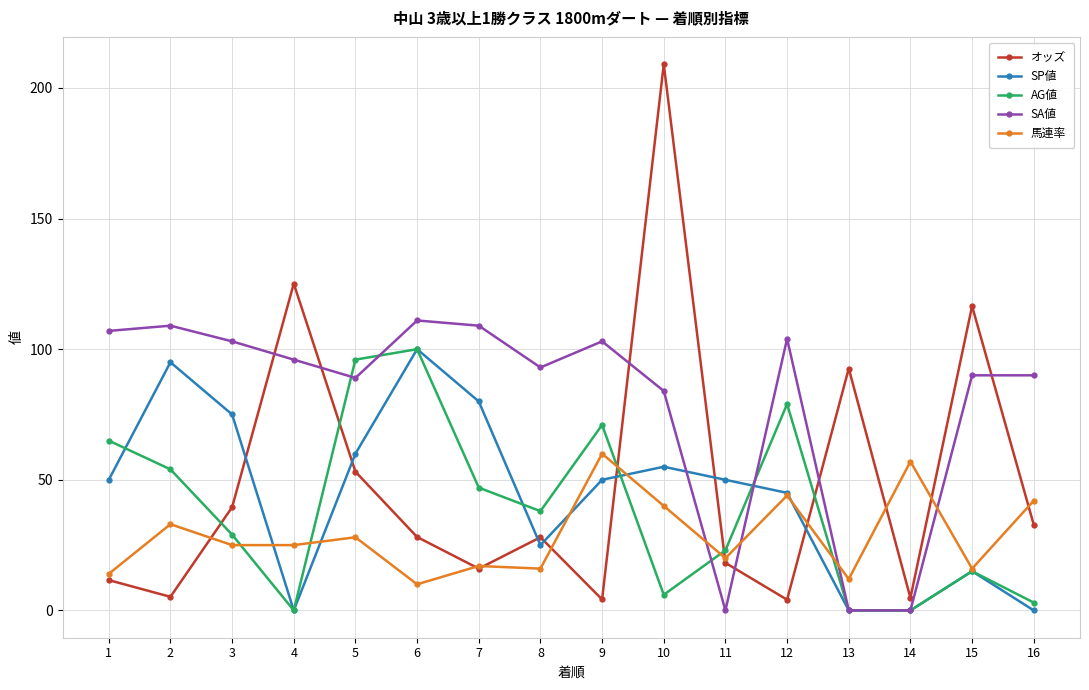

Is the value of SP値 at 5 greater than the value of SA値 at 5?

No